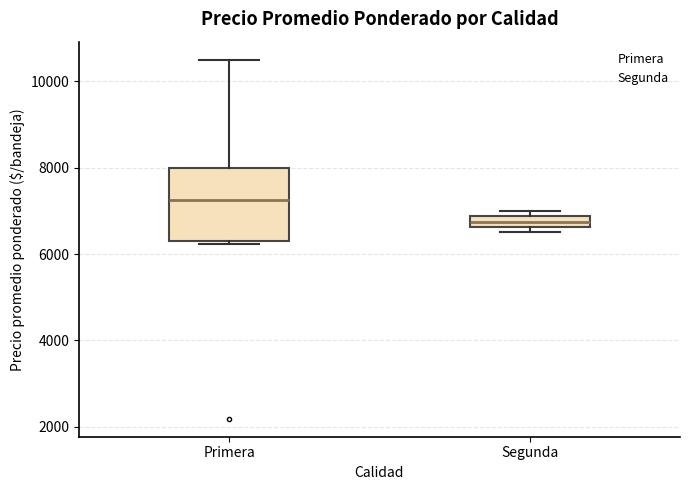

Which box's median line is the highest?

Primera